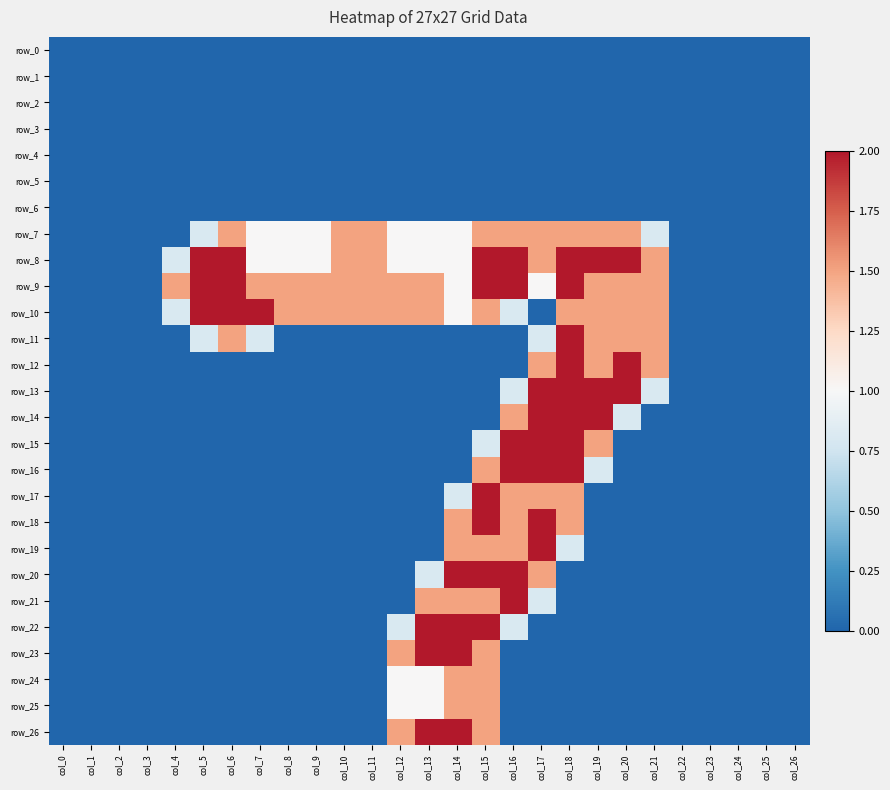

Reading left to right, extract all data points from this chart.

row_0: 0.0	0.0	0.0	0.0	0.0	0.0	0.0	0.0	0.0	0.0	0.0	0.0	0.0	0.0	0.0	0.0	0.0	0.0	0.0	0.0	0.0	0.0	0.0	0.0	0.0	0.0	0.0
row_1: 0.0	0.0	0.0	0.0	0.0	0.0	0.0	0.0	0.0	0.0	0.0	0.0	0.0	0.0	0.0	0.0	0.0	0.0	0.0	0.0	0.0	0.0	0.0	0.0	0.0	0.0	0.0
row_2: 0.0	0.0	0.0	0.0	0.0	0.0	0.0	0.0	0.0	0.0	0.0	0.0	0.0	0.0	0.0	0.0	0.0	0.0	0.0	0.0	0.0	0.0	0.0	0.0	0.0	0.0	0.0
row_3: 0.0	0.0	0.0	0.0	0.0	0.0	0.0	0.0	0.0	0.0	0.0	0.0	0.0	0.0	0.0	0.0	0.0	0.0	0.0	0.0	0.0	0.0	0.0	0.0	0.0	0.0	0.0
row_4: 0.0	0.0	0.0	0.0	0.0	0.0	0.0	0.0	0.0	0.0	0.0	0.0	0.0	0.0	0.0	0.0	0.0	0.0	0.0	0.0	0.0	0.0	0.0	0.0	0.0	0.0	0.0
row_5: 0.0	0.0	0.0	0.0	0.0	0.0	0.0	0.0	0.0	0.0	0.0	0.0	0.0	0.0	0.0	0.0	0.0	0.0	0.0	0.0	0.0	0.0	0.0	0.0	0.0	0.0	0.0
row_6: 0.0	0.0	0.0	0.0	0.0	0.0	0.0	0.0	0.0	0.0	0.0	0.0	0.0	0.0	0.0	0.0	0.0	0.0	0.0	0.0	0.0	0.0	0.0	0.0	0.0	0.0	0.0
row_7: 0.0	0.0	0.0	0.0	0.0	0.8	1.5	1.0	1.0	1.0	1.5	1.5	1.0	1.0	1.0	1.5	1.5	1.5	1.5	1.5	1.5	0.8	0.0	0.0	0.0	0.0	0.0
row_8: 0.0	0.0	0.0	0.0	0.8	2.0	2.0	1.0	1.0	1.0	1.5	1.5	1.0	1.0	1.0	2.0	2.0	1.5	2.0	2.0	2.0	1.5	0.0	0.0	0.0	0.0	0.0
row_9: 0.0	0.0	0.0	0.0	1.5	2.0	2.0	1.5	1.5	1.5	1.5	1.5	1.5	1.5	1.0	2.0	2.0	1.0	2.0	1.5	1.5	1.5	0.0	0.0	0.0	0.0	0.0
row_10: 0.0	0.0	0.0	0.0	0.8	2.0	2.0	2.0	1.5	1.5	1.5	1.5	1.5	1.5	1.0	1.5	0.8	0.0	1.5	1.5	1.5	1.5	0.0	0.0	0.0	0.0	0.0
row_11: 0.0	0.0	0.0	0.0	0.0	0.8	1.5	0.8	0.0	0.0	0.0	0.0	0.0	0.0	0.0	0.0	0.0	0.8	2.0	1.5	1.5	1.5	0.0	0.0	0.0	0.0	0.0
row_12: 0.0	0.0	0.0	0.0	0.0	0.0	0.0	0.0	0.0	0.0	0.0	0.0	0.0	0.0	0.0	0.0	0.0	1.5	2.0	1.5	2.0	1.5	0.0	0.0	0.0	0.0	0.0
row_13: 0.0	0.0	0.0	0.0	0.0	0.0	0.0	0.0	0.0	0.0	0.0	0.0	0.0	0.0	0.0	0.0	0.8	2.0	2.0	2.0	2.0	0.8	0.0	0.0	0.0	0.0	0.0
row_14: 0.0	0.0	0.0	0.0	0.0	0.0	0.0	0.0	0.0	0.0	0.0	0.0	0.0	0.0	0.0	0.0	1.5	2.0	2.0	2.0	0.8	0.0	0.0	0.0	0.0	0.0	0.0
row_15: 0.0	0.0	0.0	0.0	0.0	0.0	0.0	0.0	0.0	0.0	0.0	0.0	0.0	0.0	0.0	0.8	2.0	2.0	2.0	1.5	0.0	0.0	0.0	0.0	0.0	0.0	0.0
row_16: 0.0	0.0	0.0	0.0	0.0	0.0	0.0	0.0	0.0	0.0	0.0	0.0	0.0	0.0	0.0	1.5	2.0	2.0	2.0	0.8	0.0	0.0	0.0	0.0	0.0	0.0	0.0
row_17: 0.0	0.0	0.0	0.0	0.0	0.0	0.0	0.0	0.0	0.0	0.0	0.0	0.0	0.0	0.8	2.0	1.5	1.5	1.5	0.0	0.0	0.0	0.0	0.0	0.0	0.0	0.0
row_18: 0.0	0.0	0.0	0.0	0.0	0.0	0.0	0.0	0.0	0.0	0.0	0.0	0.0	0.0	1.5	2.0	1.5	2.0	1.5	0.0	0.0	0.0	0.0	0.0	0.0	0.0	0.0
row_19: 0.0	0.0	0.0	0.0	0.0	0.0	0.0	0.0	0.0	0.0	0.0	0.0	0.0	0.0	1.5	1.5	1.5	2.0	0.8	0.0	0.0	0.0	0.0	0.0	0.0	0.0	0.0
row_20: 0.0	0.0	0.0	0.0	0.0	0.0	0.0	0.0	0.0	0.0	0.0	0.0	0.0	0.8	2.0	2.0	2.0	1.5	0.0	0.0	0.0	0.0	0.0	0.0	0.0	0.0	0.0
row_21: 0.0	0.0	0.0	0.0	0.0	0.0	0.0	0.0	0.0	0.0	0.0	0.0	0.0	1.5	1.5	1.5	2.0	0.8	0.0	0.0	0.0	0.0	0.0	0.0	0.0	0.0	0.0
row_22: 0.0	0.0	0.0	0.0	0.0	0.0	0.0	0.0	0.0	0.0	0.0	0.0	0.8	2.0	2.0	2.0	0.8	0.0	0.0	0.0	0.0	0.0	0.0	0.0	0.0	0.0	0.0
row_23: 0.0	0.0	0.0	0.0	0.0	0.0	0.0	0.0	0.0	0.0	0.0	0.0	1.5	2.0	2.0	1.5	0.0	0.0	0.0	0.0	0.0	0.0	0.0	0.0	0.0	0.0	0.0
row_24: 0.0	0.0	0.0	0.0	0.0	0.0	0.0	0.0	0.0	0.0	0.0	0.0	1.0	1.0	1.5	1.5	0.0	0.0	0.0	0.0	0.0	0.0	0.0	0.0	0.0	0.0	0.0
row_25: 0.0	0.0	0.0	0.0	0.0	0.0	0.0	0.0	0.0	0.0	0.0	0.0	1.0	1.0	1.5	1.5	0.0	0.0	0.0	0.0	0.0	0.0	0.0	0.0	0.0	0.0	0.0
row_26: 0.0	0.0	0.0	0.0	0.0	0.0	0.0	0.0	0.0	0.0	0.0	0.0	1.5	2.0	2.0	1.5	0.0	0.0	0.0	0.0	0.0	0.0	0.0	0.0	0.0	0.0	0.0